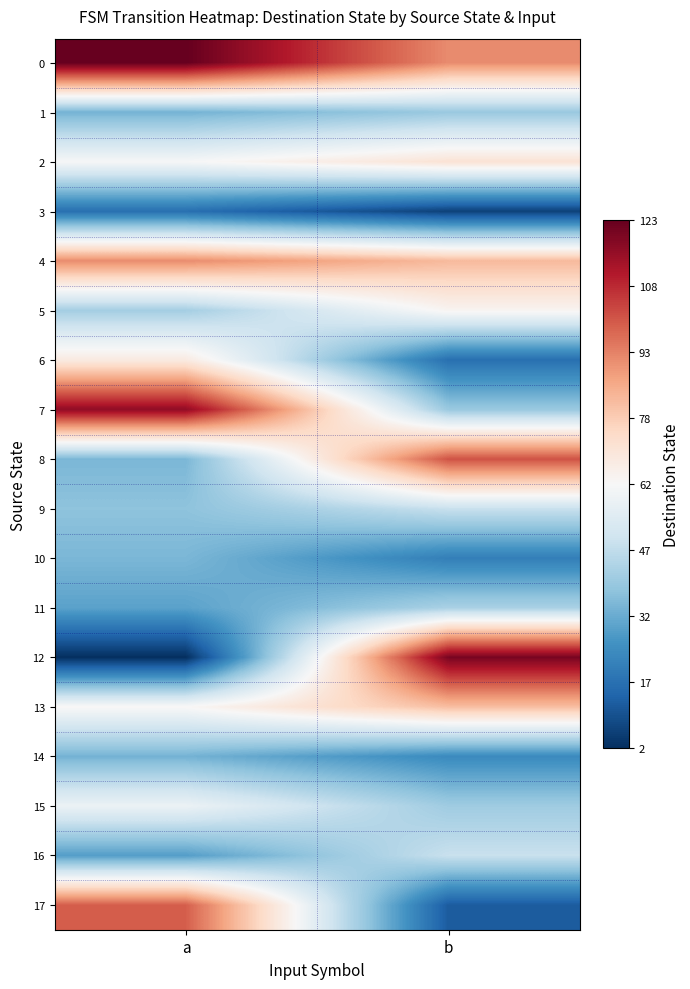

Reading right to left, list all the values displayed in this chart.

0: b=91	a=123
1: b=40	a=34
2: b=71	a=62
3: b=6	a=17
4: b=82	a=91
5: b=64	a=42
6: b=17	a=68
7: b=40	a=116
8: b=101	a=35
9: b=49	a=38
10: b=21	a=35
11: b=43	a=30
12: b=120	a=2
13: b=81	a=63
14: b=24	a=34
15: b=41	a=59
16: b=49	a=29
17: b=12	a=99